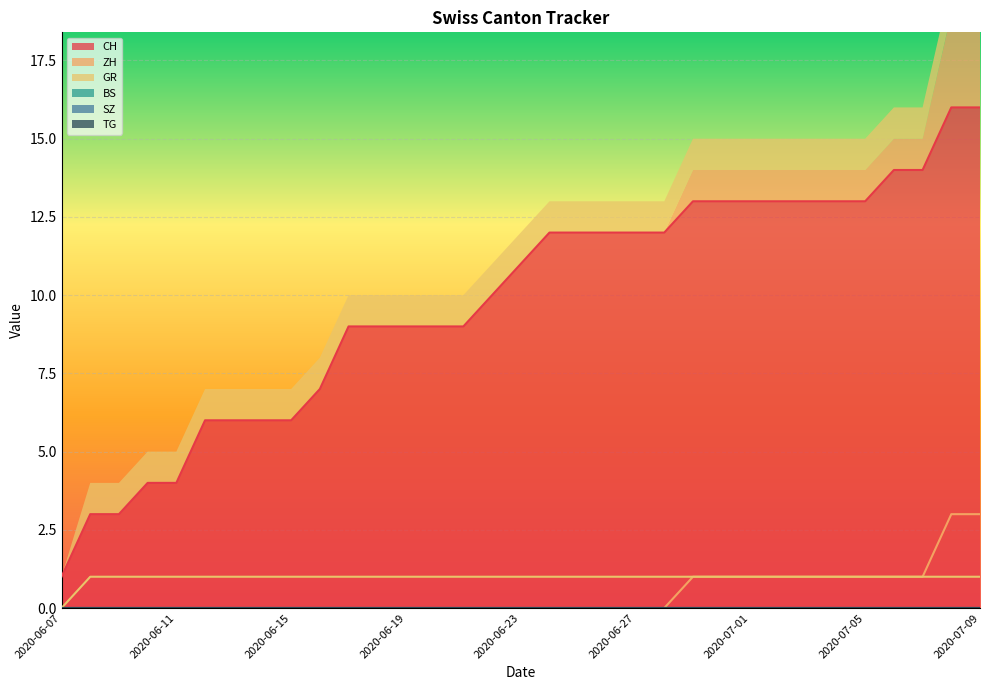

What is the highest value of the CH series?

16